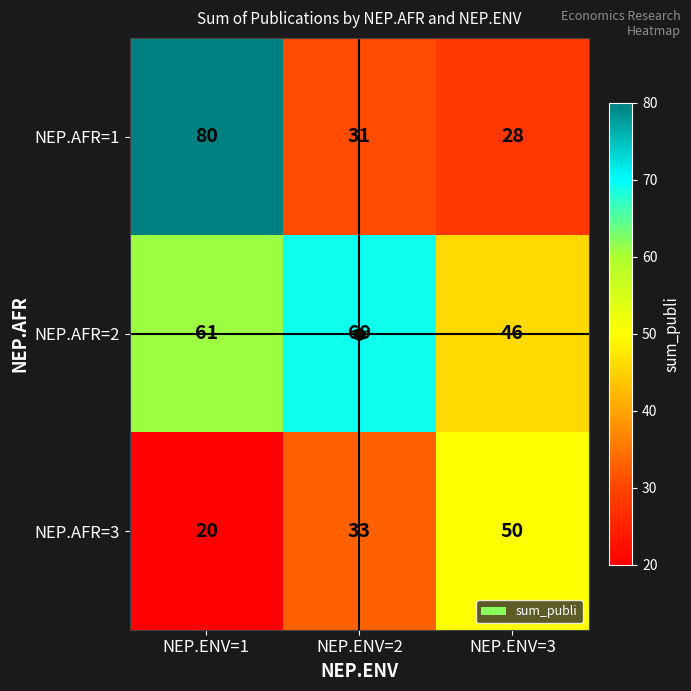

Rank the series by their average value, from highest to lowest.

NEP.AFR=2, NEP.AFR=1, NEP.AFR=3